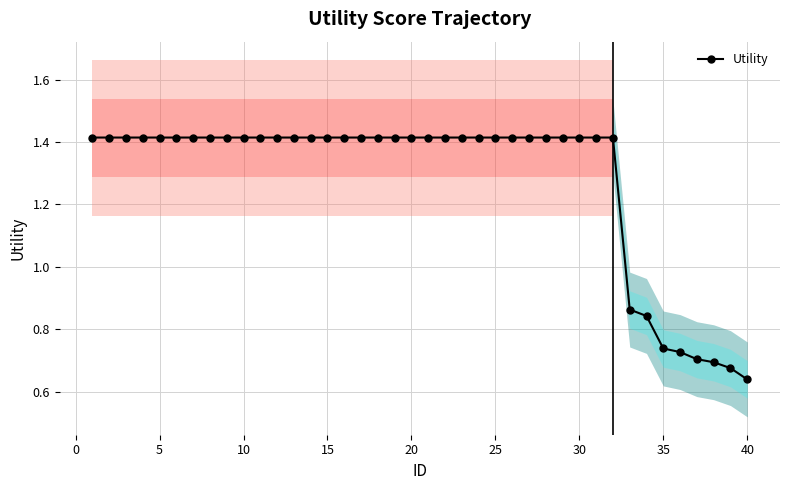

What is the difference between the second highest and minimum values?

0.8